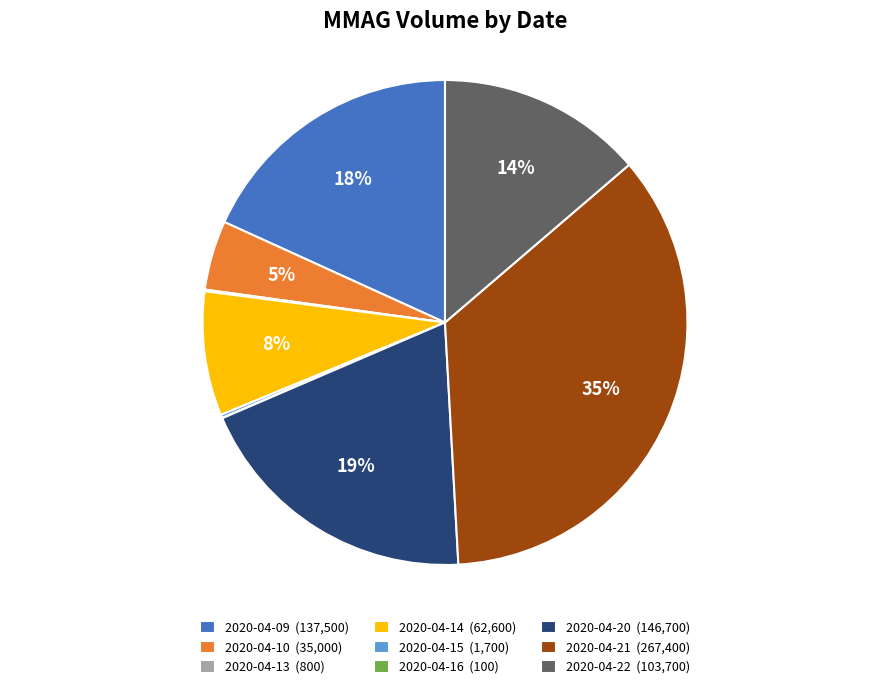

Is it true that 2020-04-22 (103,700) is 14% of the pie?

True